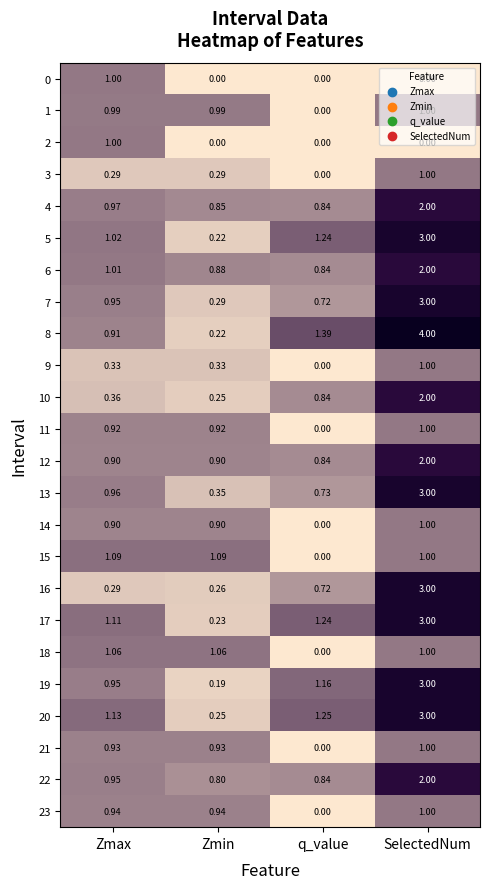

What is the total value across all series at Zmin?

13.1